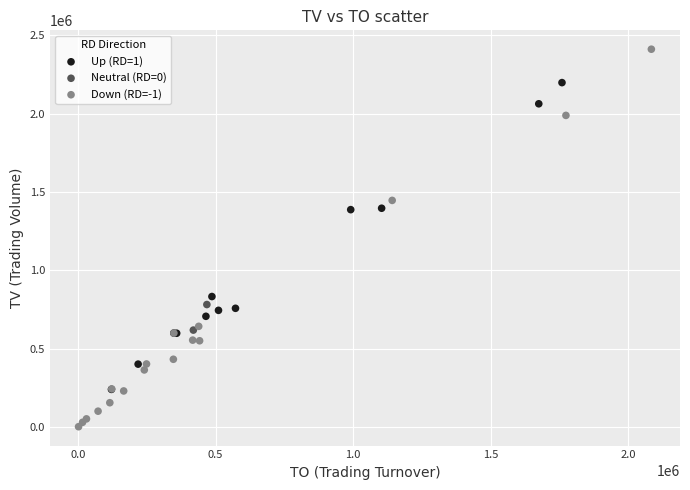

What are all the series names shown in the legend?

Up (RD=1), Neutral (RD=0), Down (RD=-1)